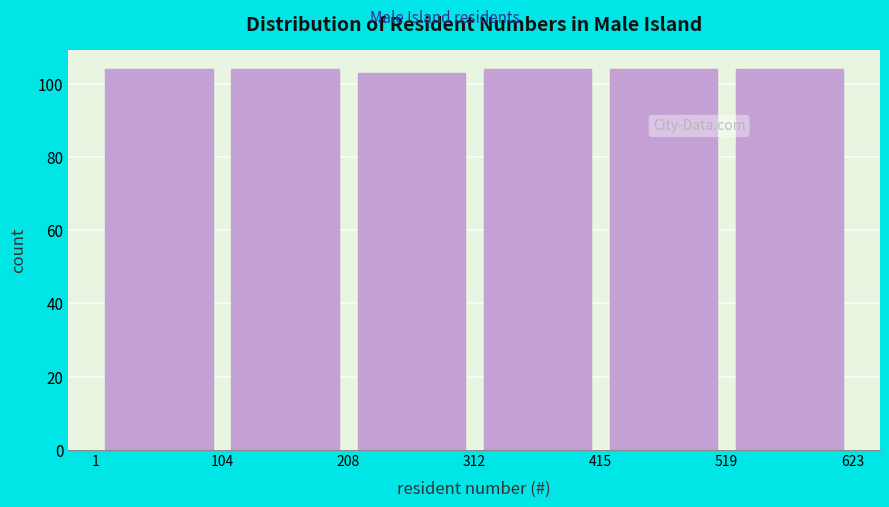

What is the height of the bar covering 208 to 312 on the x-axis? The values are not printed on the chart, so give them approximately, as read against the axis.

104